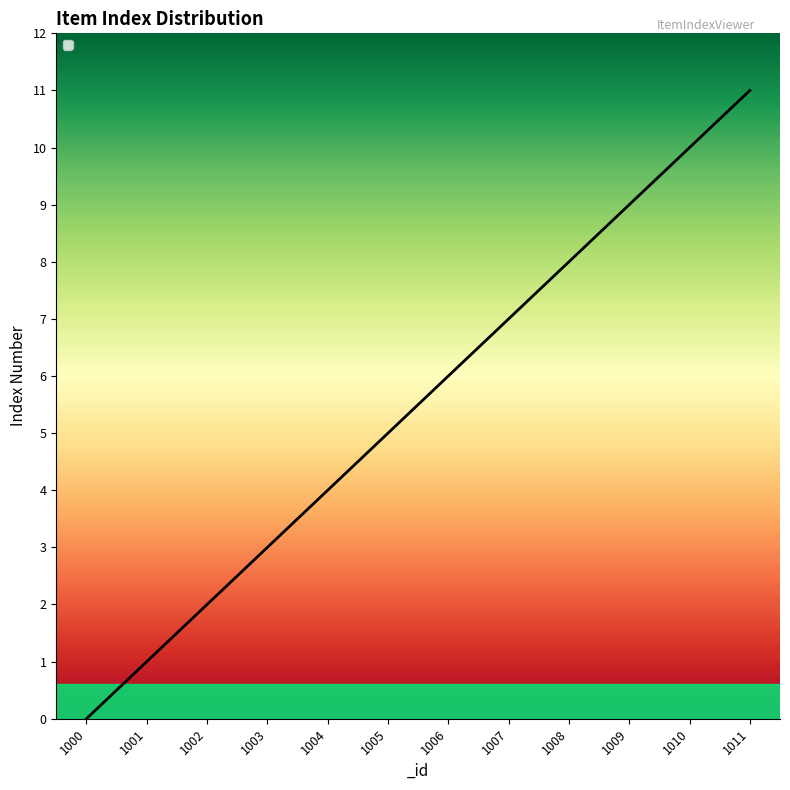

How many lines are shown in the chart?

1